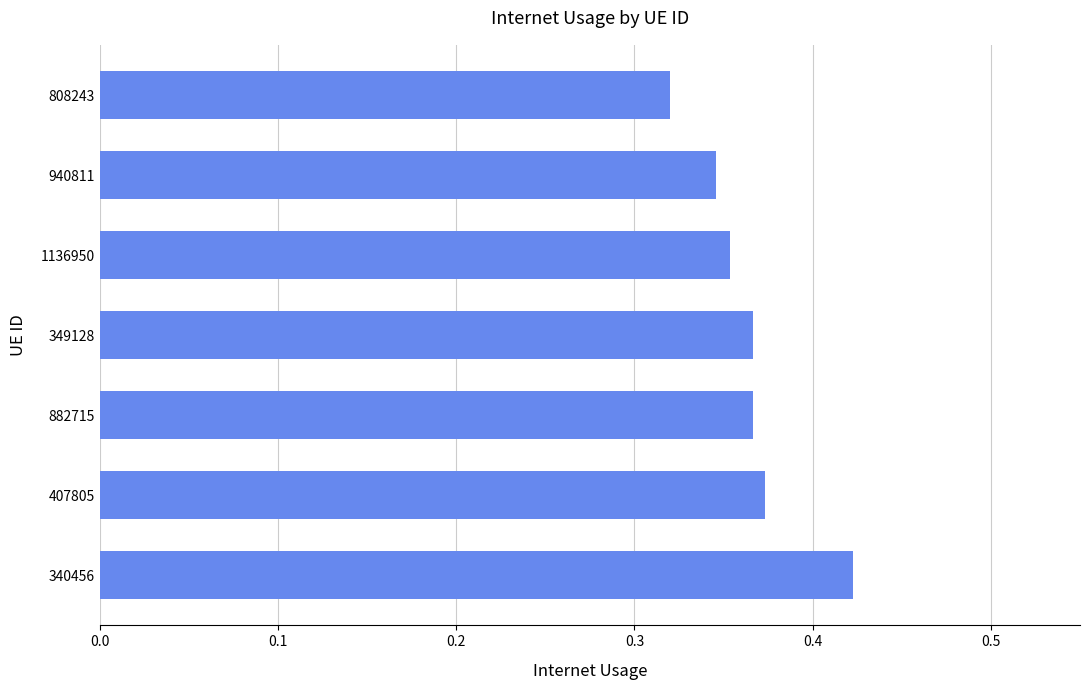

Which label corresponds to the smallest value in the chart?

808243